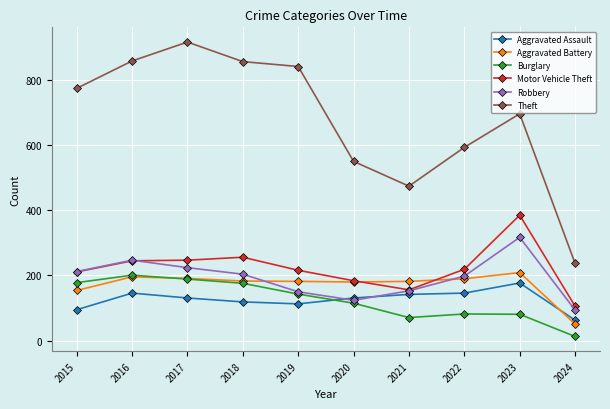

Which series has the largest range (max minus min)?

Theft